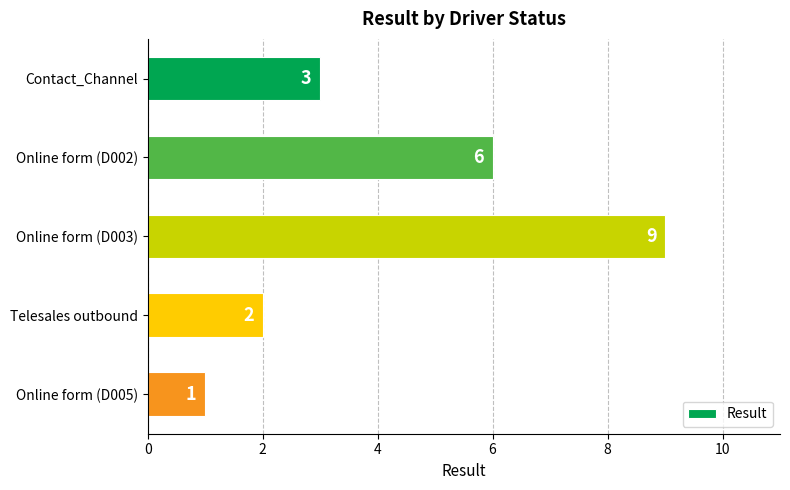

At which label is the value closest to 5?

Online form (D002)